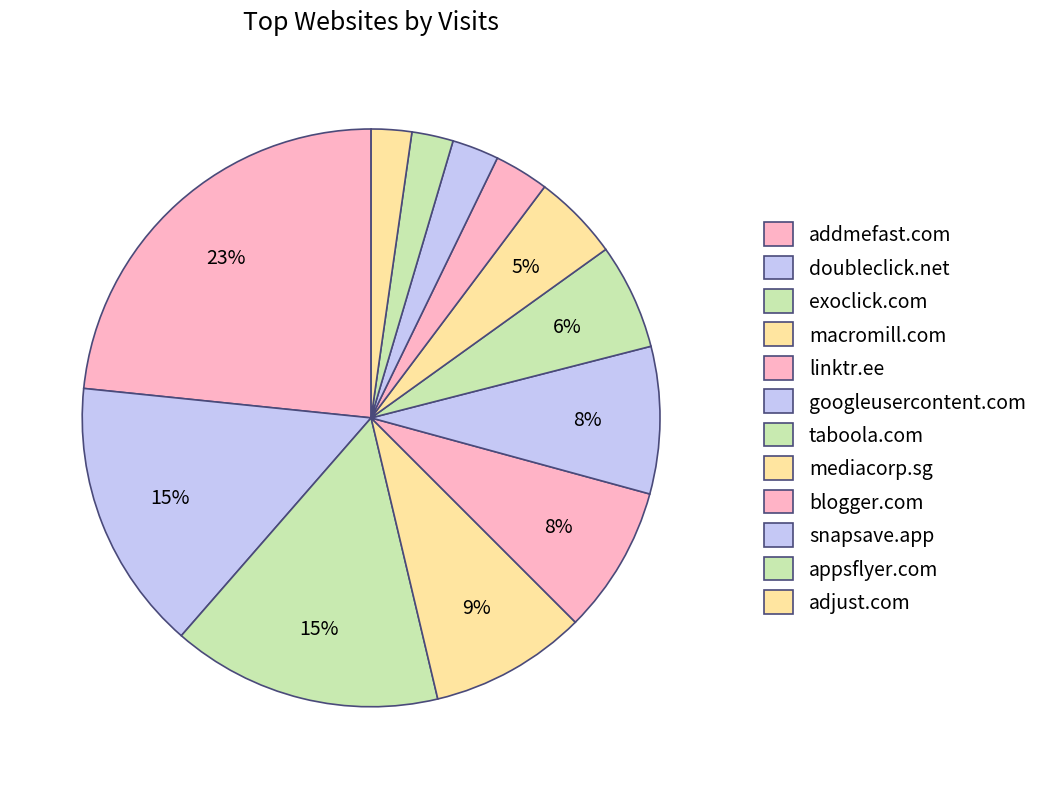

How many segments does this pie chart have?

12